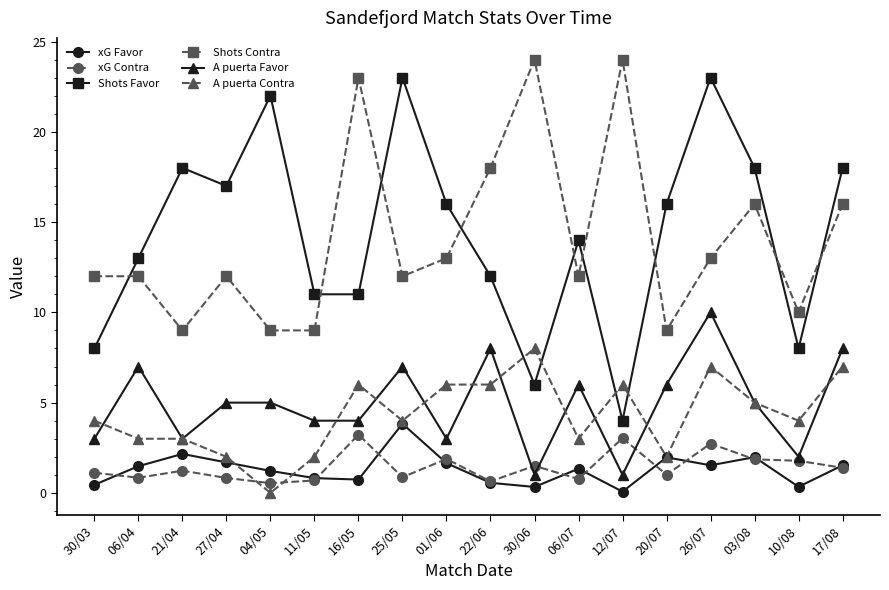

What is the maximum value shown in the chart?

24.0